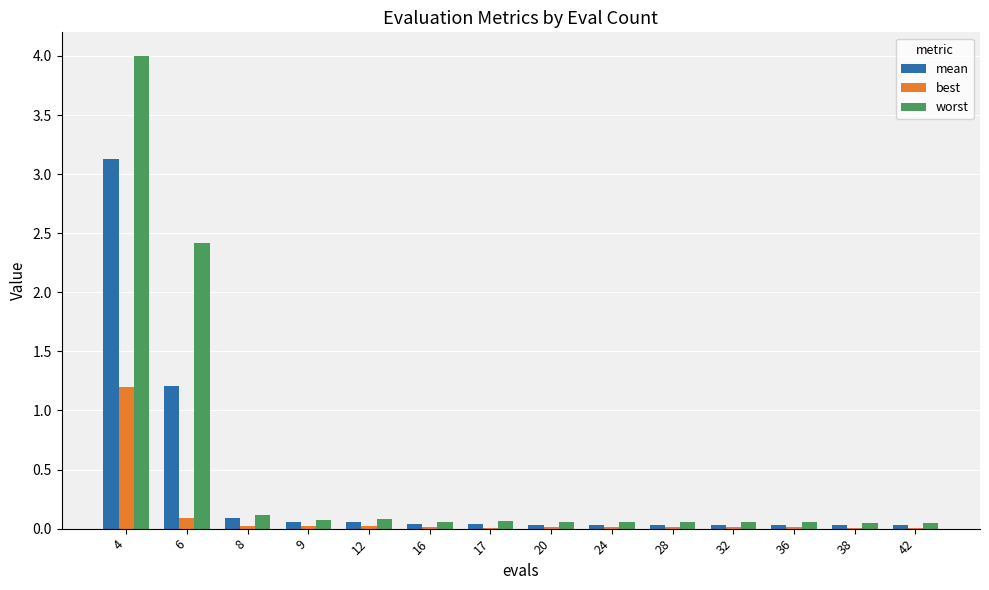

What is the sum of all best values?

1.5